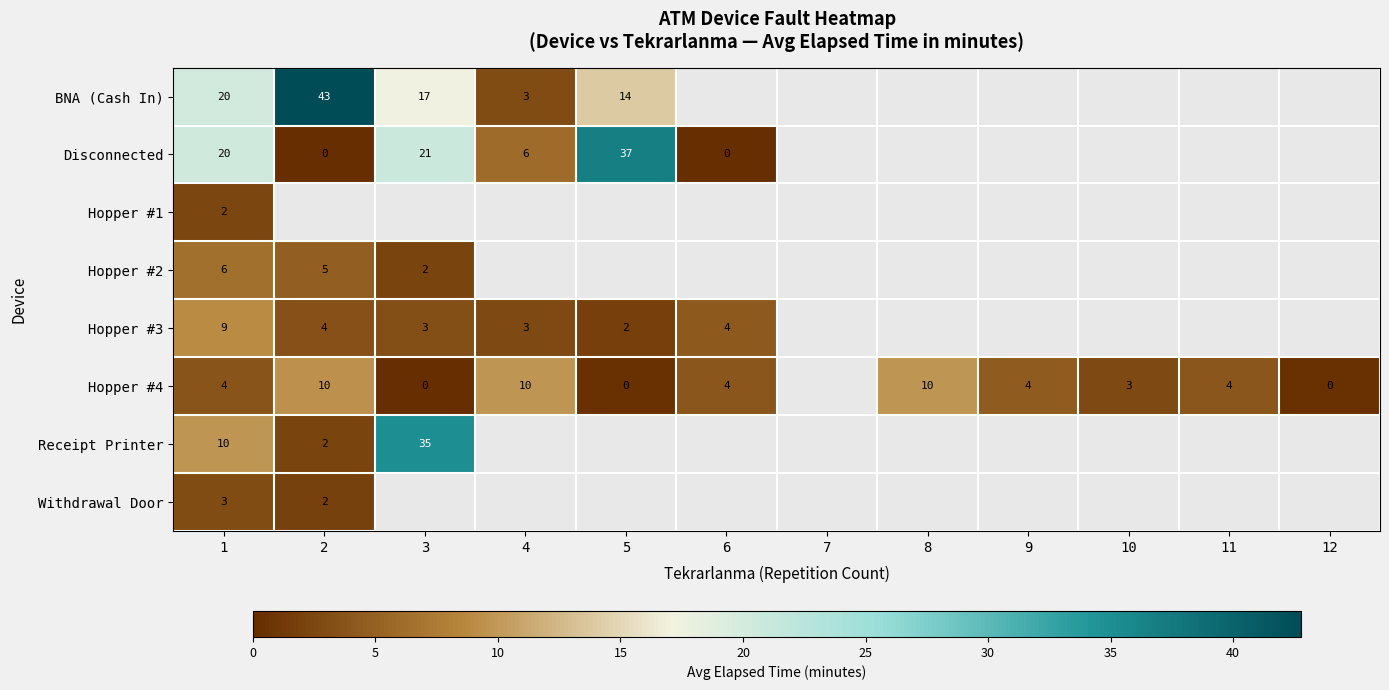

What is the maximum value for Disconnected?

36.8